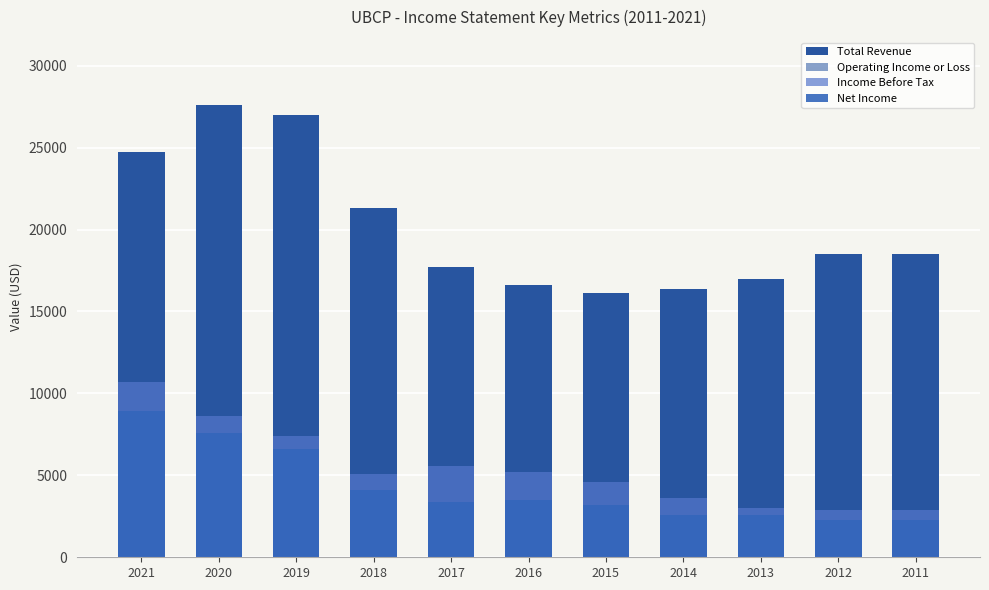

How many distinct data groups are displayed?

4